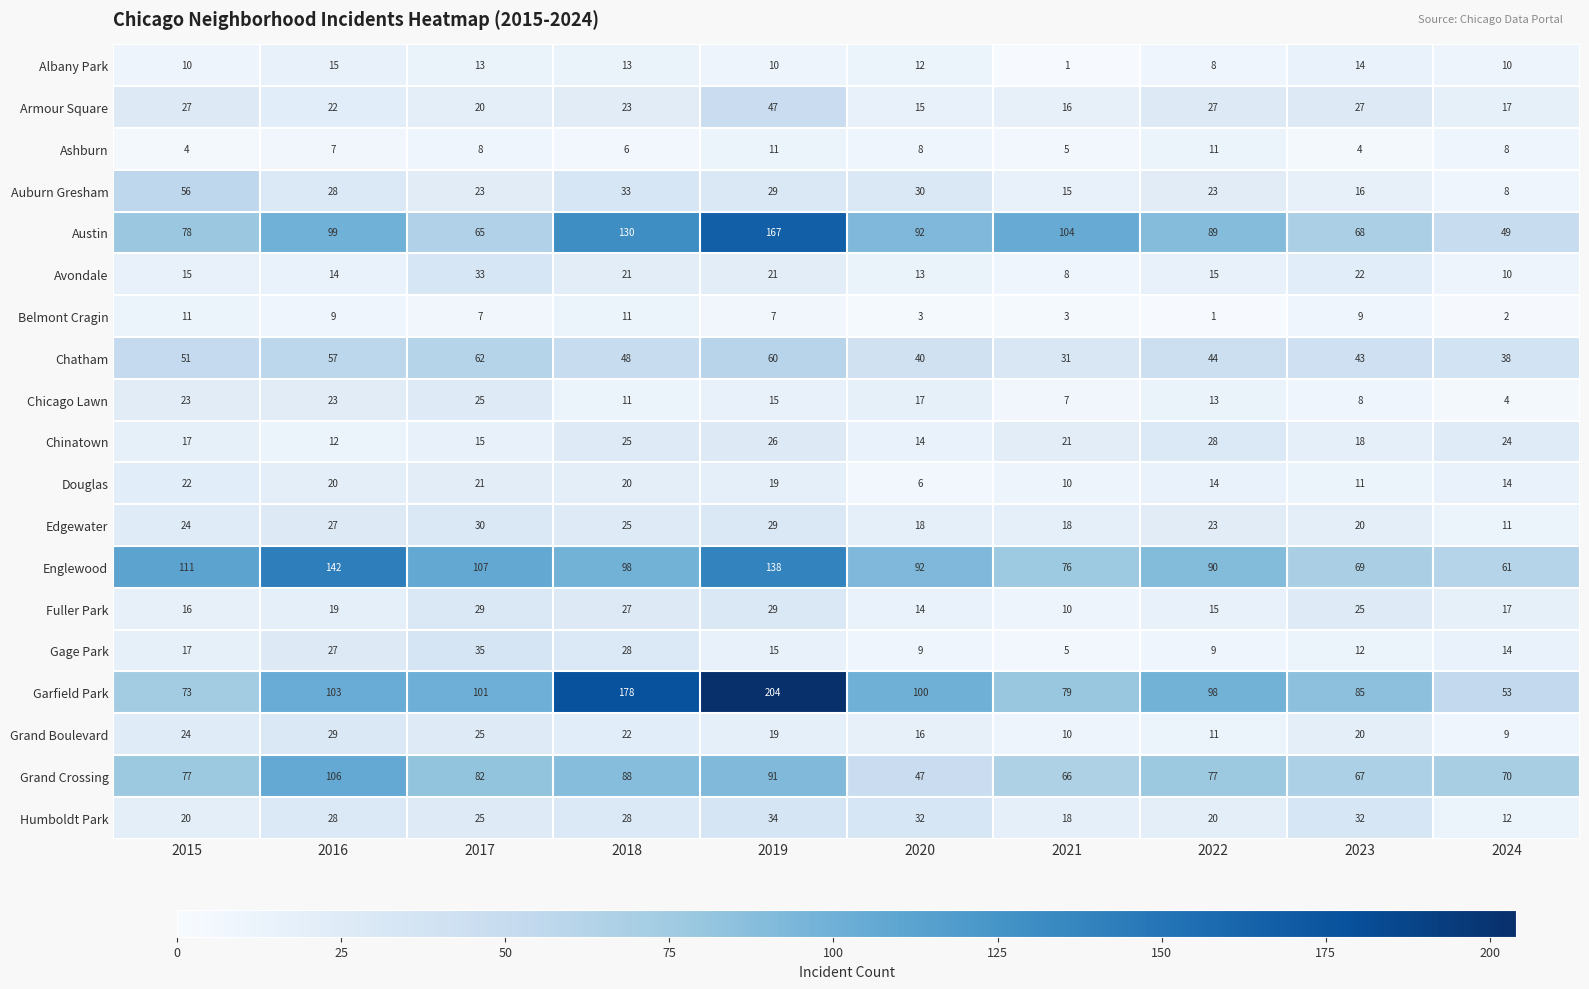

Rank the categories by Garfield Park value from highest to lowest.

2019, 2018, 2016, 2017, 2020, 2022, 2023, 2021, 2015, 2024